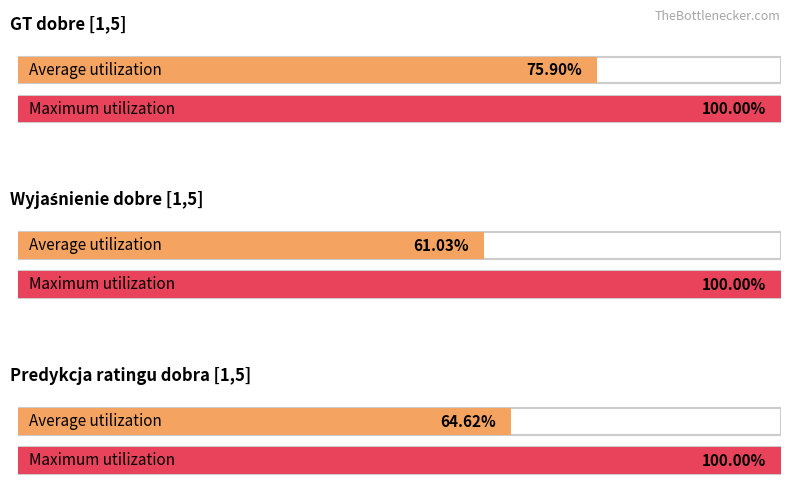

What are all the series names shown in the legend?

GT dobre [1,5], Wyjaśnienie dobre [1,5], Predykcja ratingu dobra [1,5]